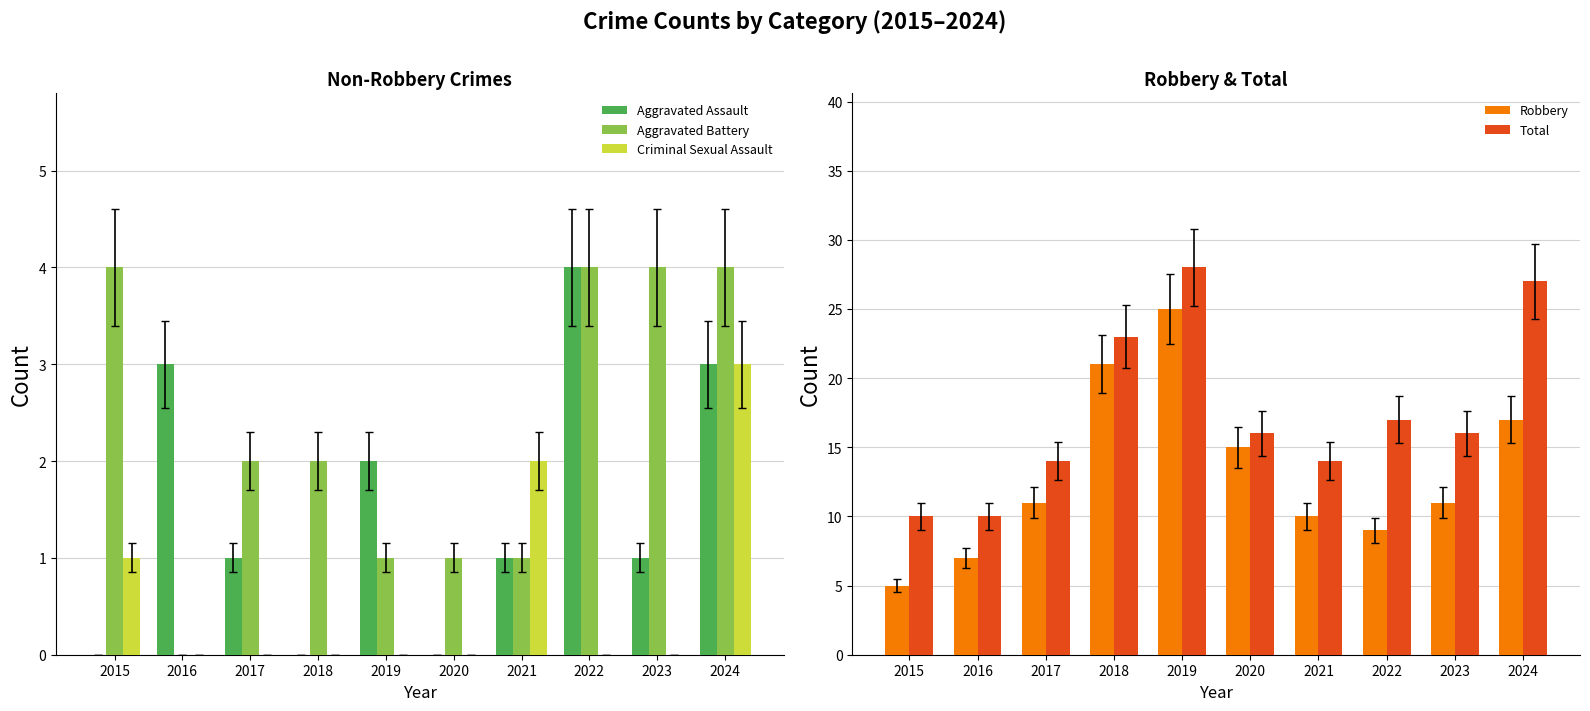

Which series has the largest total across all categories?

Total